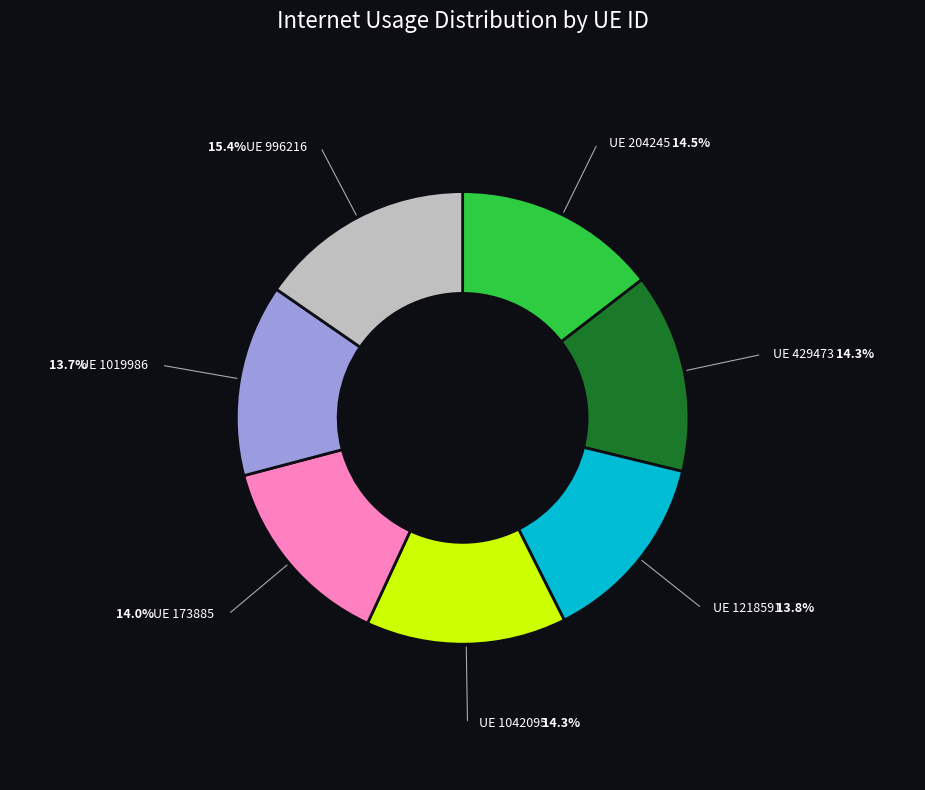

Is there any slice that represents more than half of the pie?

No